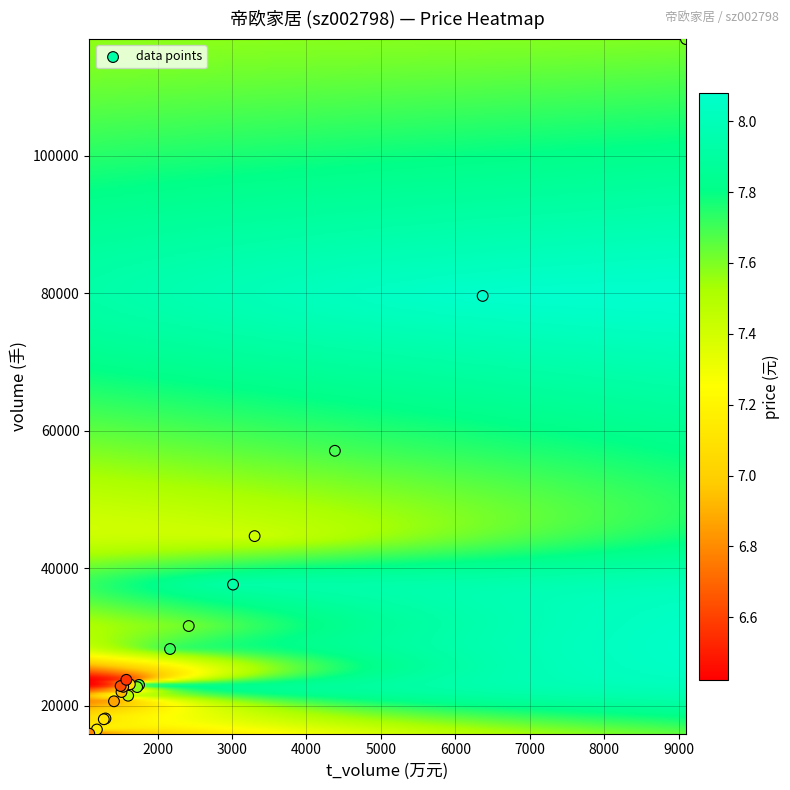

What Y value in the scatter plot is closest to 66433?

57063